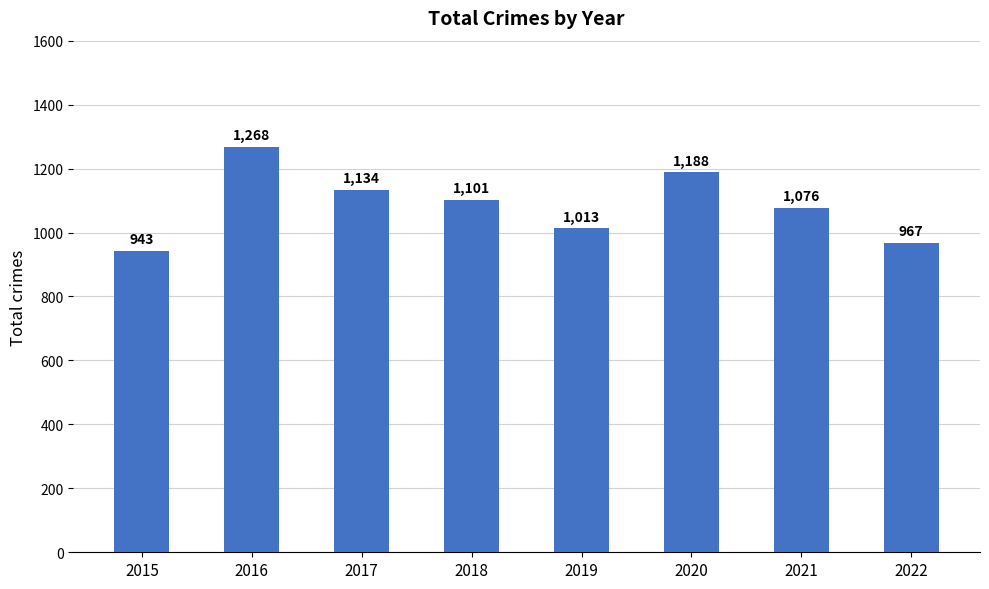

Does the chart contain stacked bars?

No